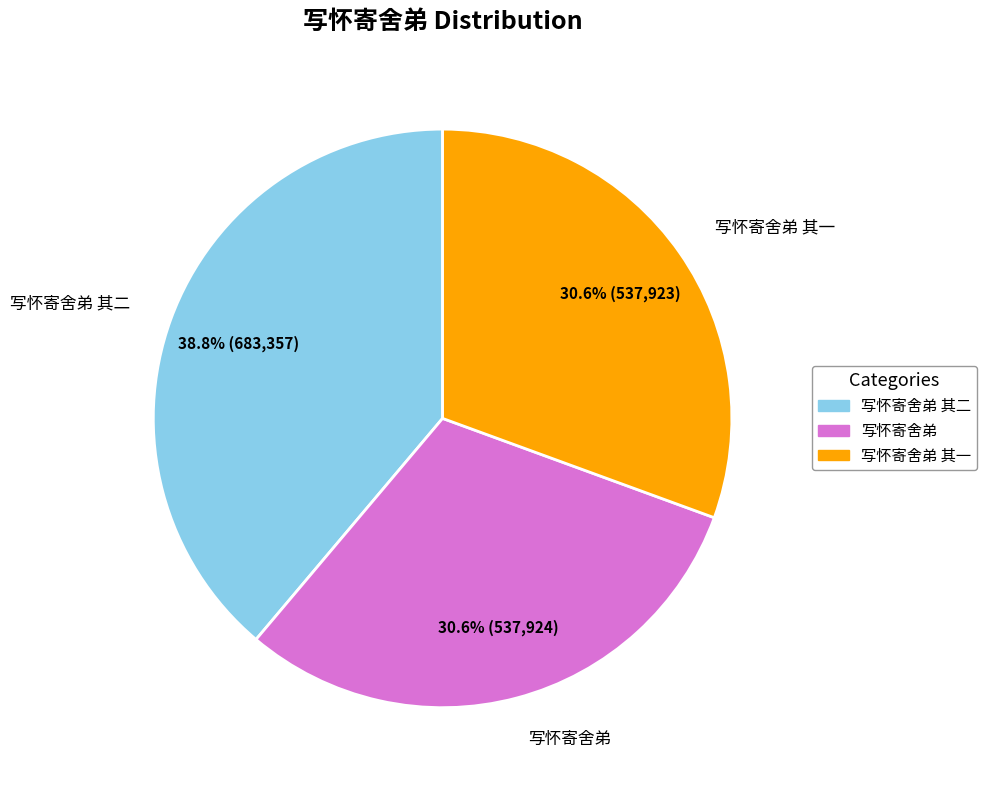

What is the total percentage of 写怀寄舍弟 其一 and 写怀寄舍弟 其二?

69.4%